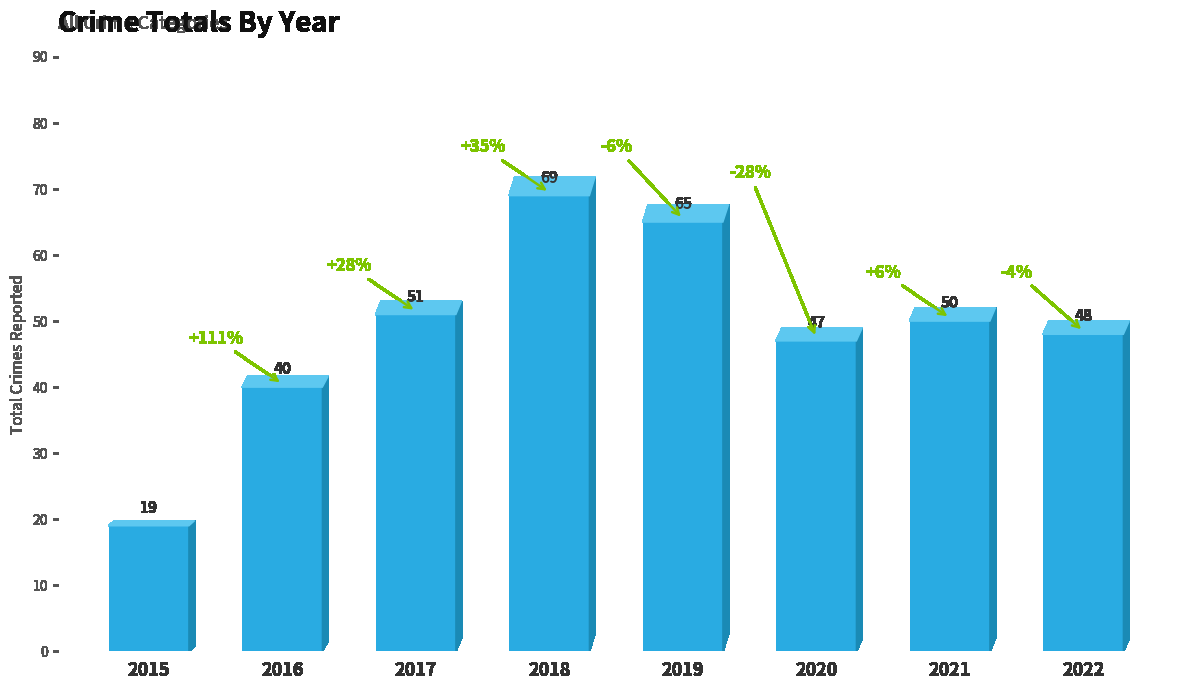

At which category does the chart reach its peak across all series?

2018